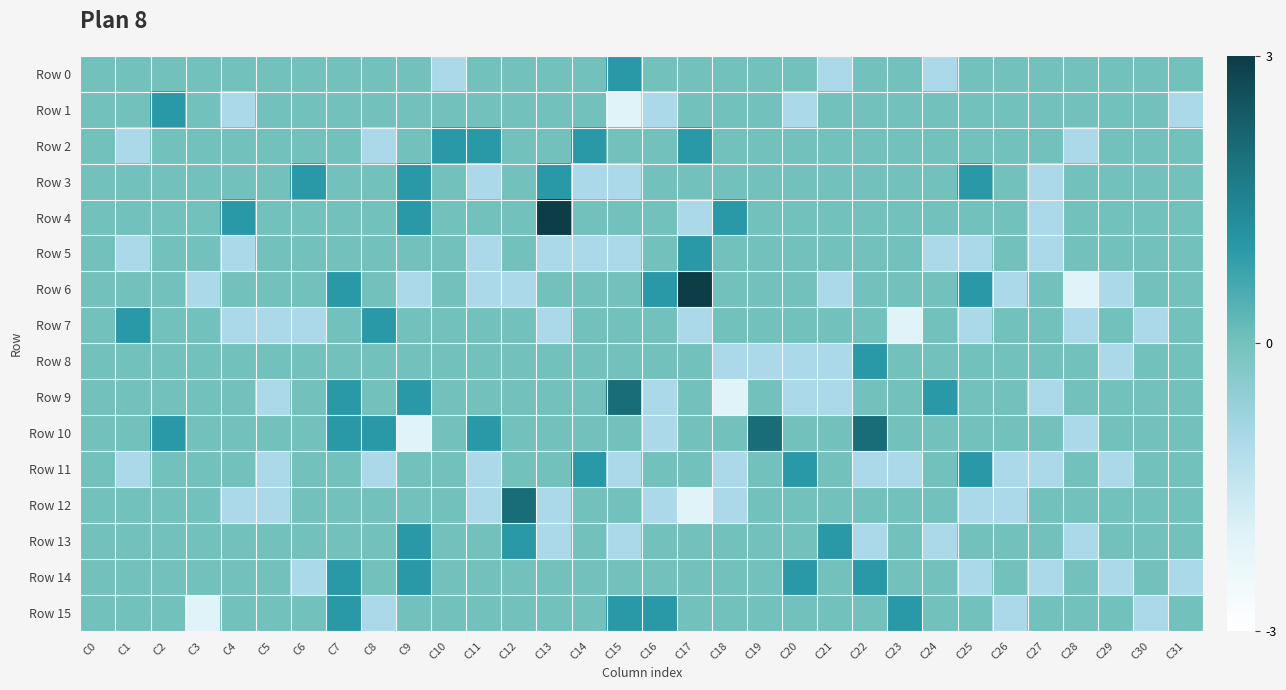

What is the minimum value shown in the chart?

-2